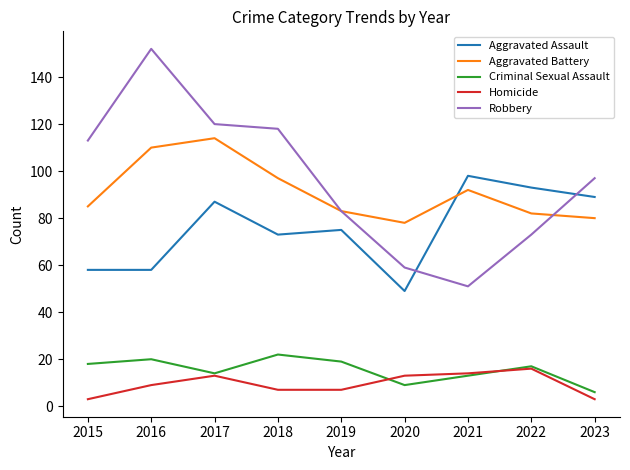

Which label corresponds to the largest value in the chart?

2016